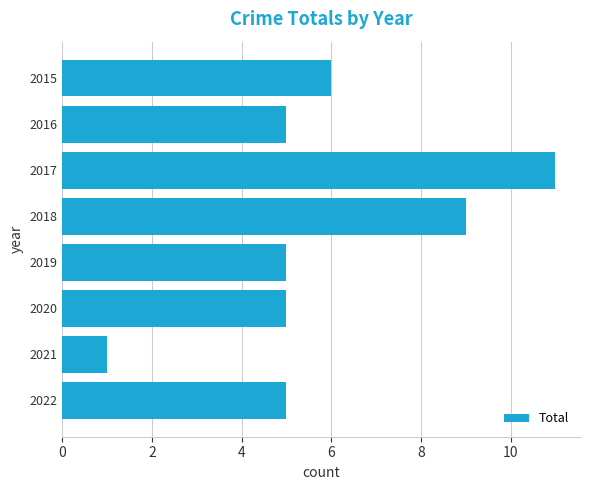

Between 2020 and 2015, which is larger?

2015